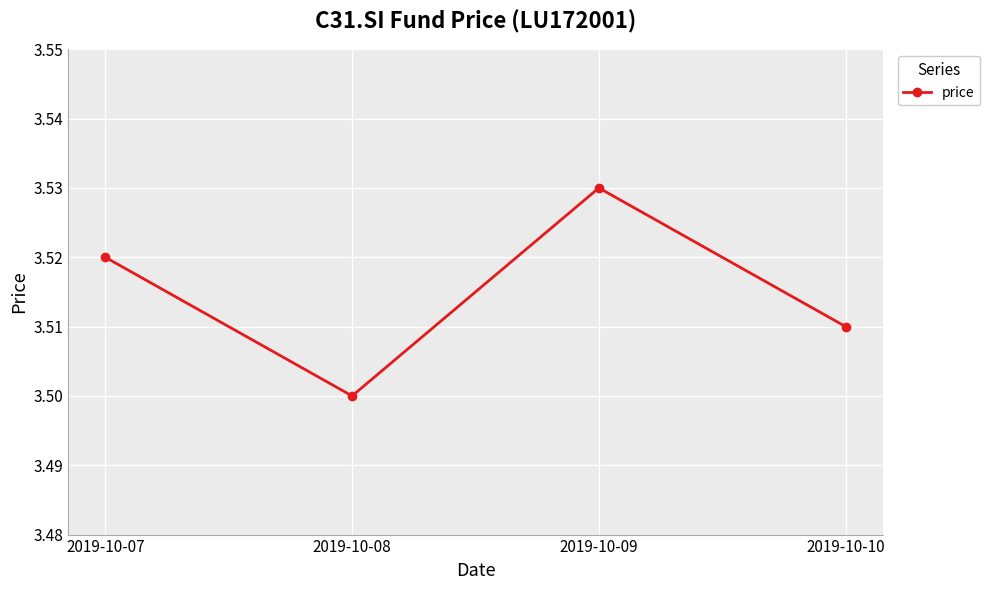

Does the chart have visible grid lines?

Yes